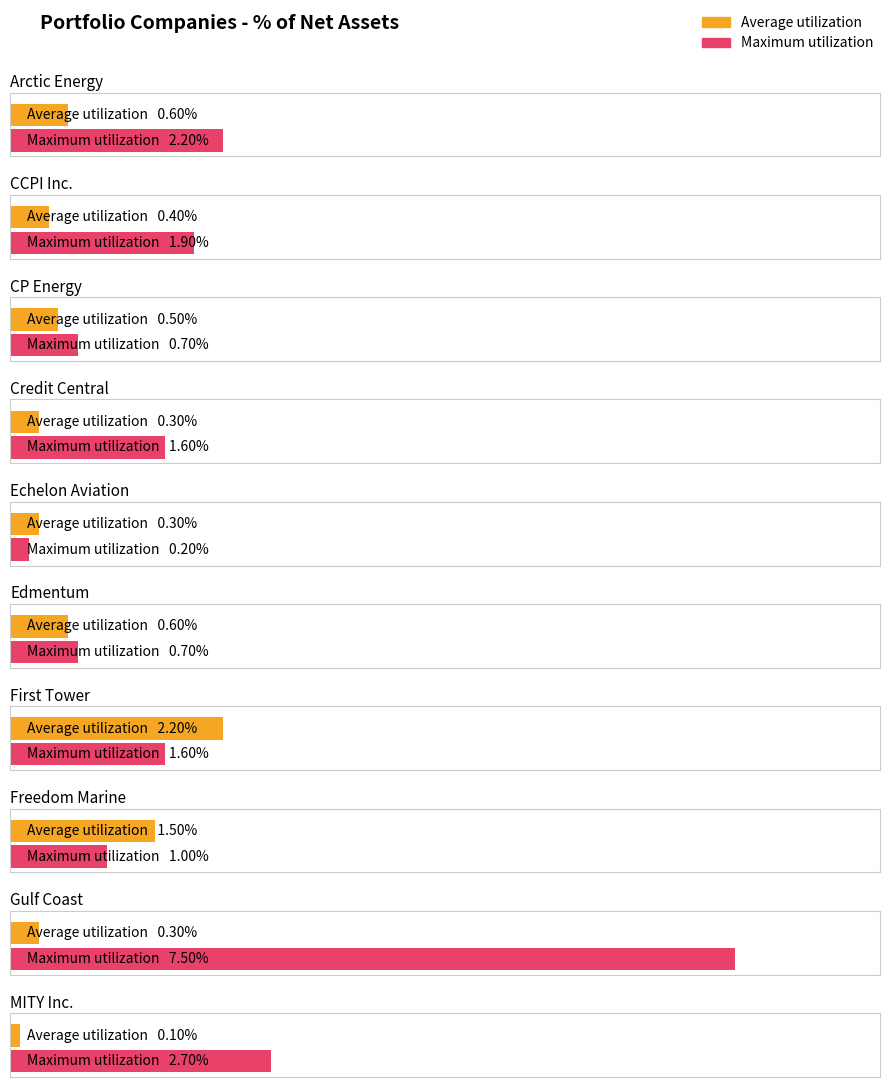

List the series in order of their peak value, highest first.

Maximum utilization, Average utilization